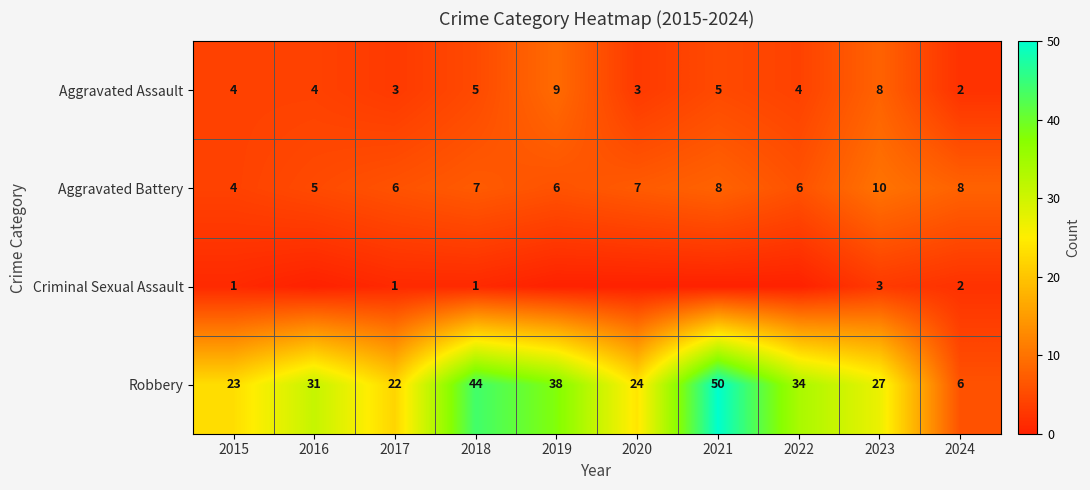

Which label corresponds to the largest value in the chart?

2021